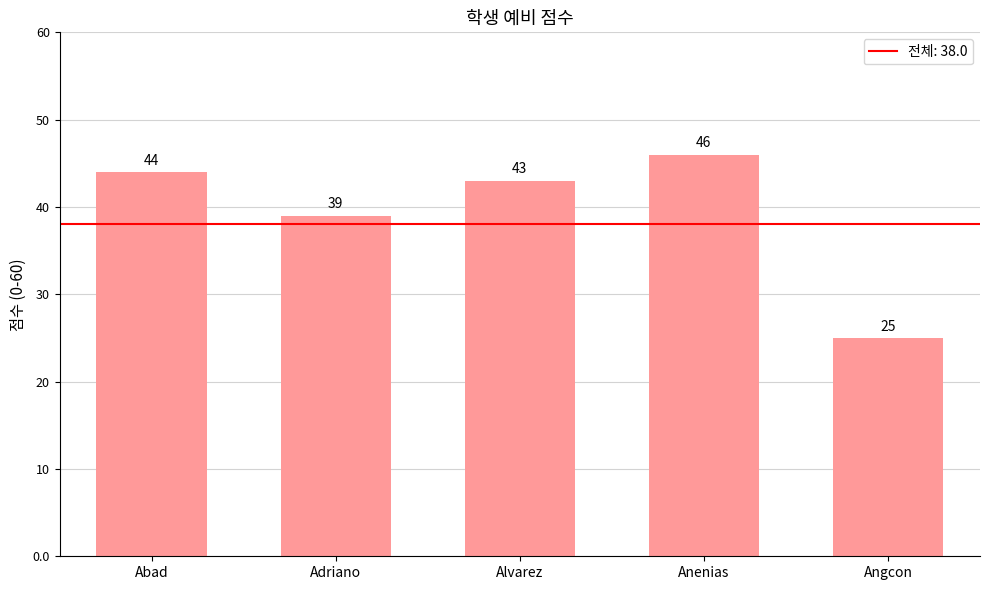

What is the label of the 5th bar from the left?

Angcon